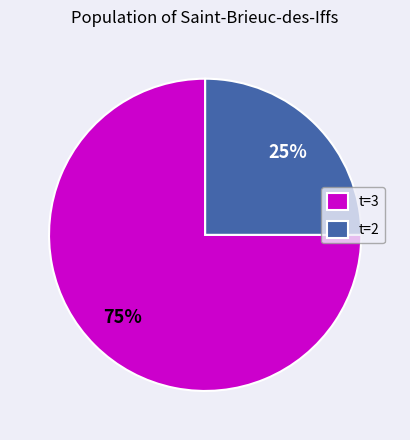

Is there a majority slice in this chart?

Yes